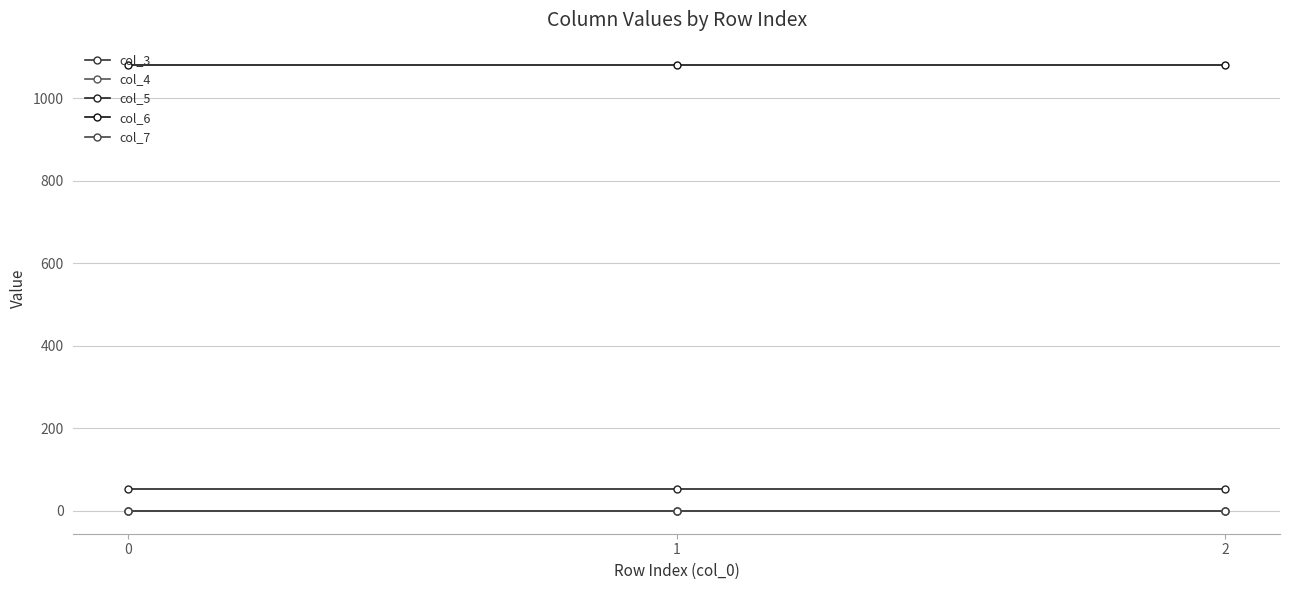

Rank the series by their maximum value, from lowest to highest.

col_4, col_3, col_7, col_5, col_6